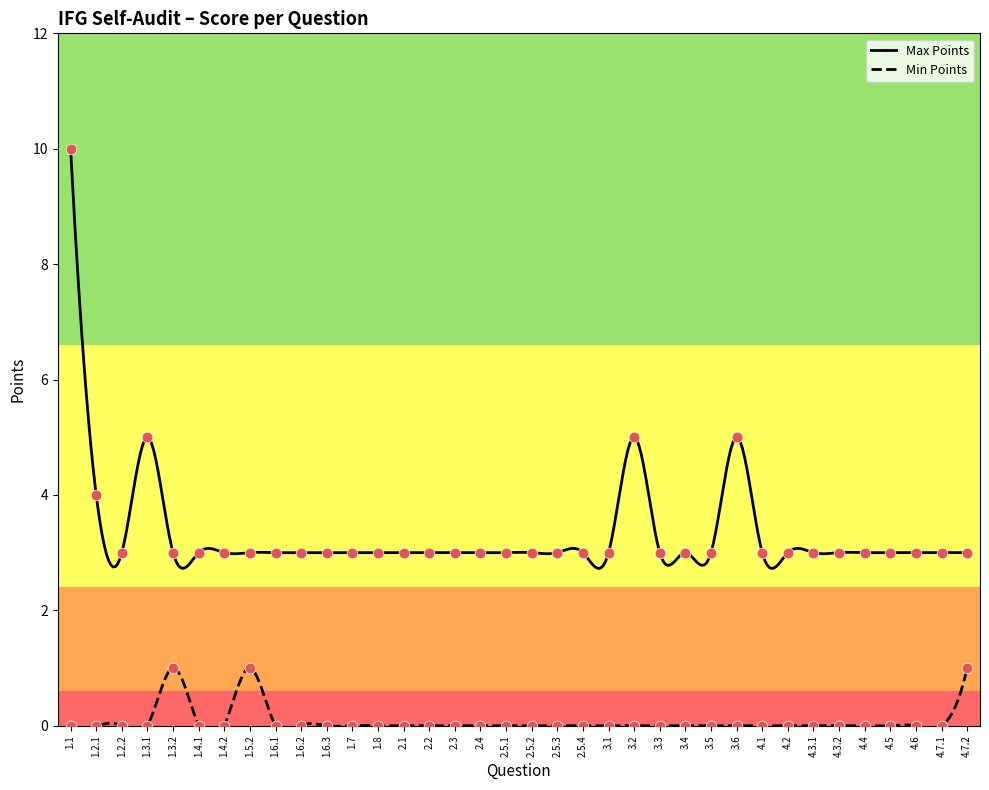

At how many categories does at least one series exceed 4?

4